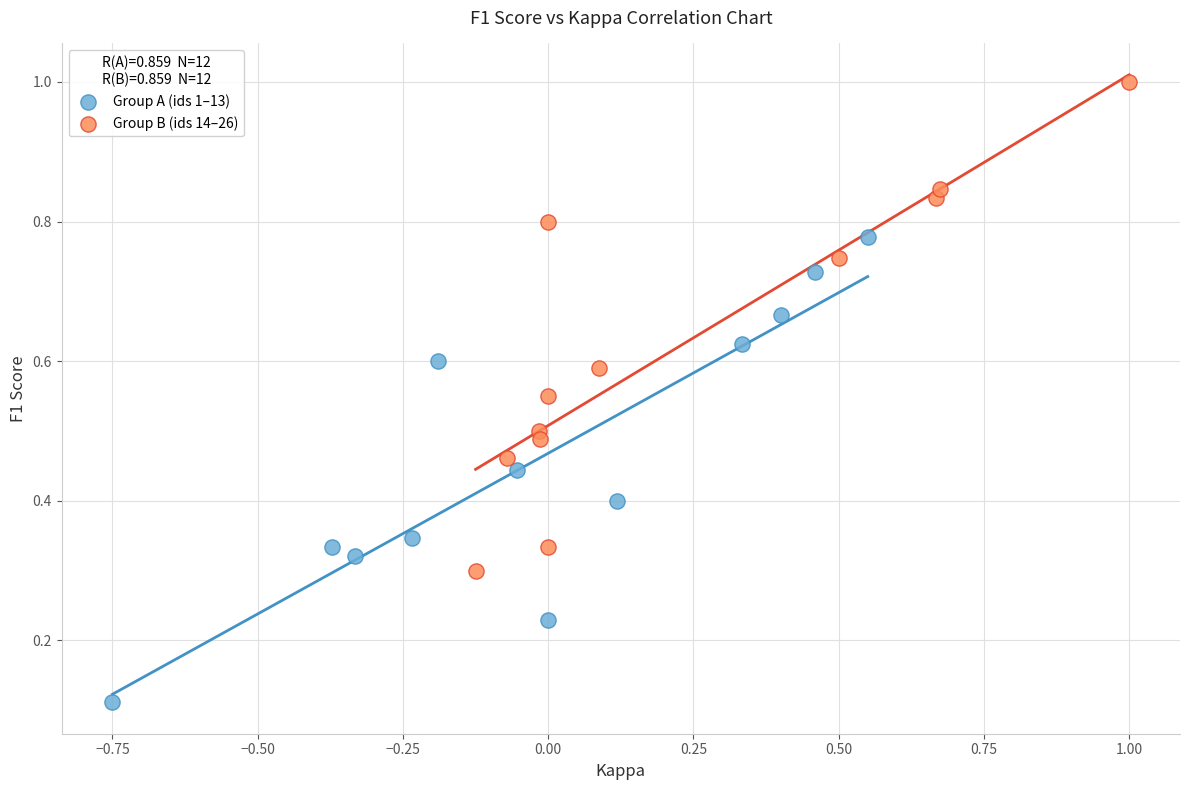

Which series reaches the minimum Y coordinate?

Group A (ids 1–13)